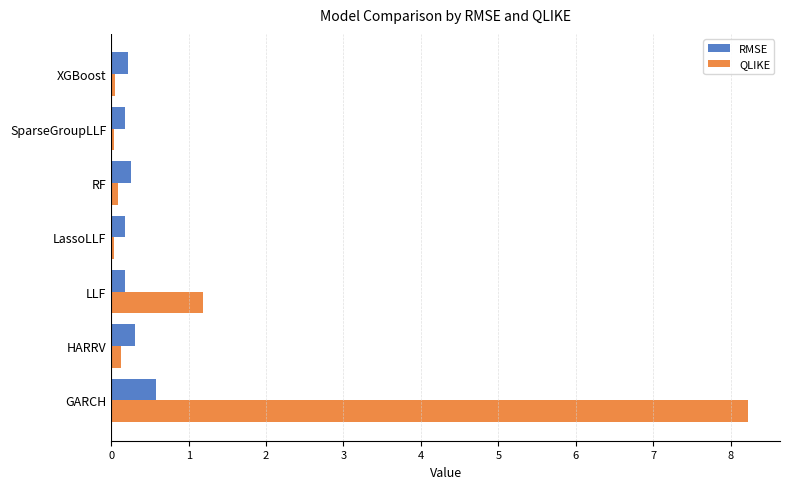

The value of RMSE at GARCH is 0.6. True or false?

True